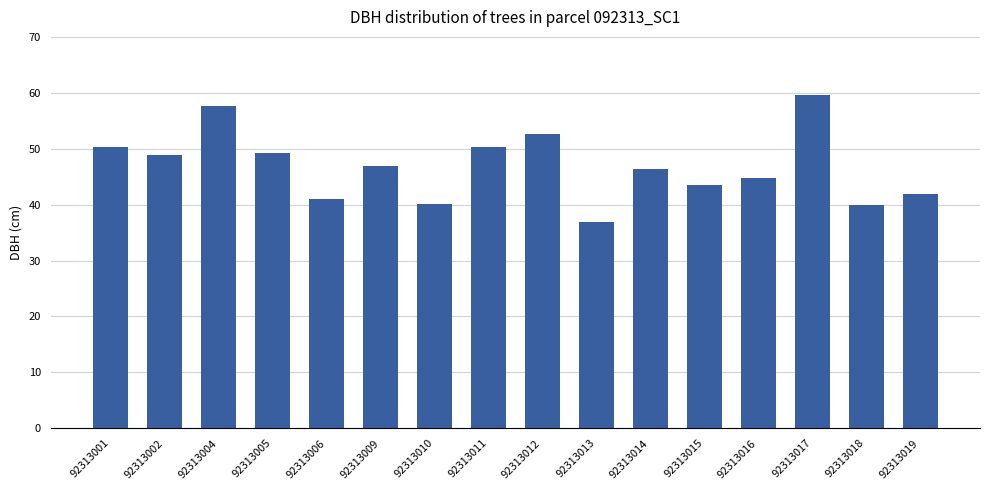

The chart shows a value of 52.5 at 92313012. True or false?

True